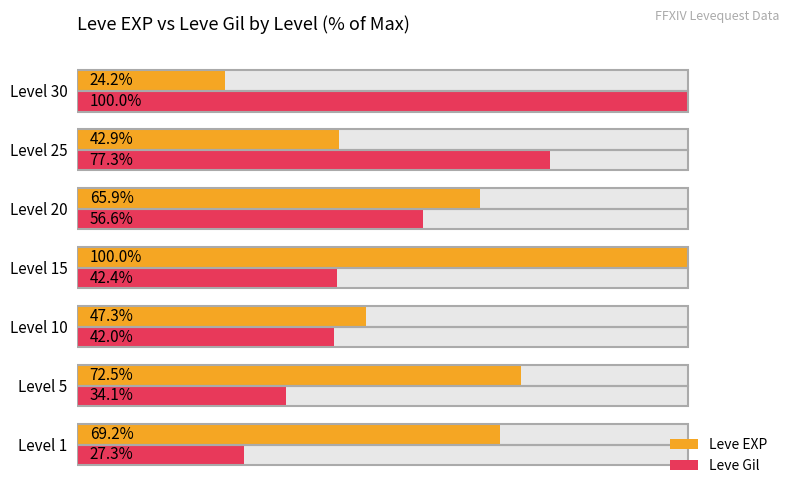

How many data points does each series have?

7